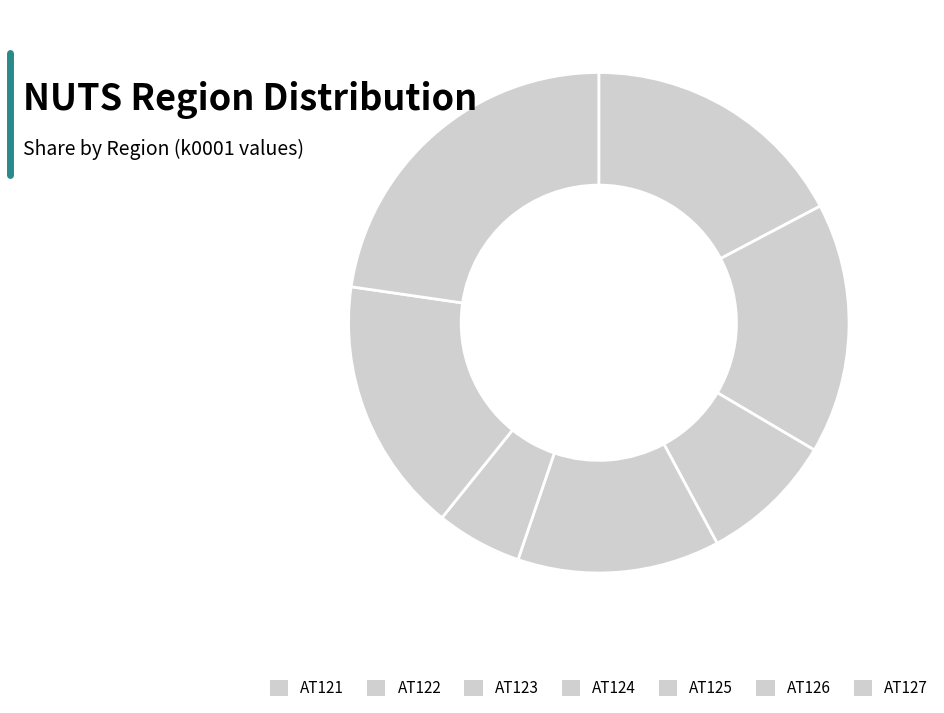

Is the sum of AT123 and AT127 greater than half?

No